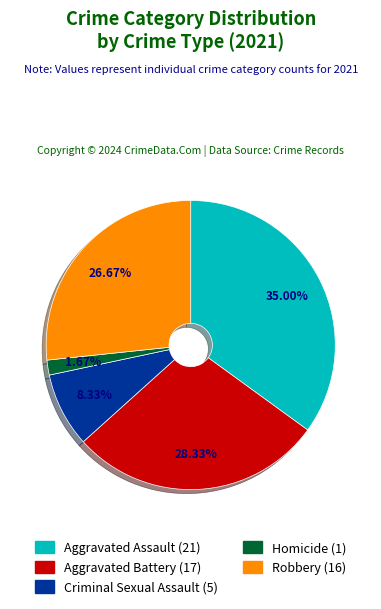

What percentage is the Criminal Sexual Assault slice, to the nearest percent?

8%